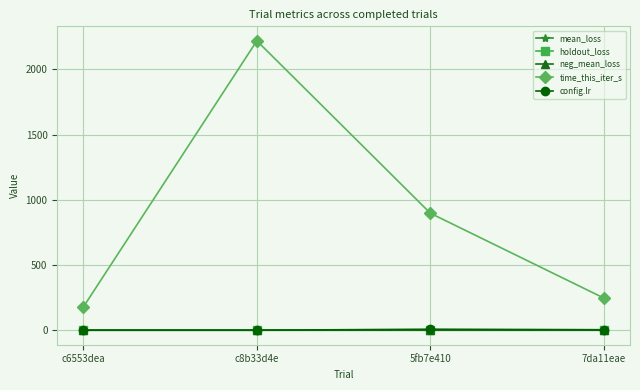

What is the label of the 2nd point from the right?

5fb7e410